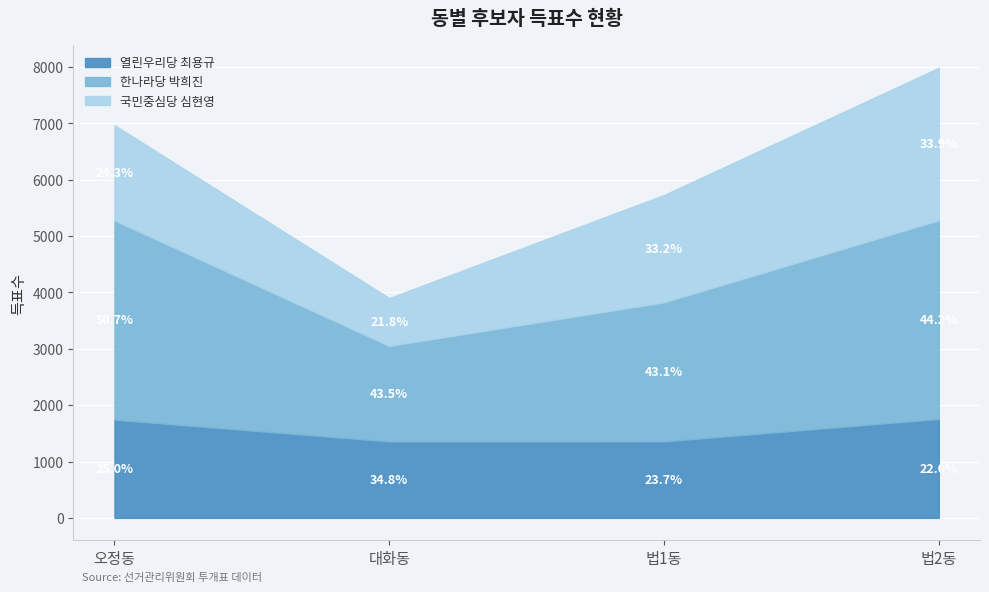

List the labels in order of 열린우리당 최용규 value, largest first.

법2동, 오정동, 법1동, 대화동